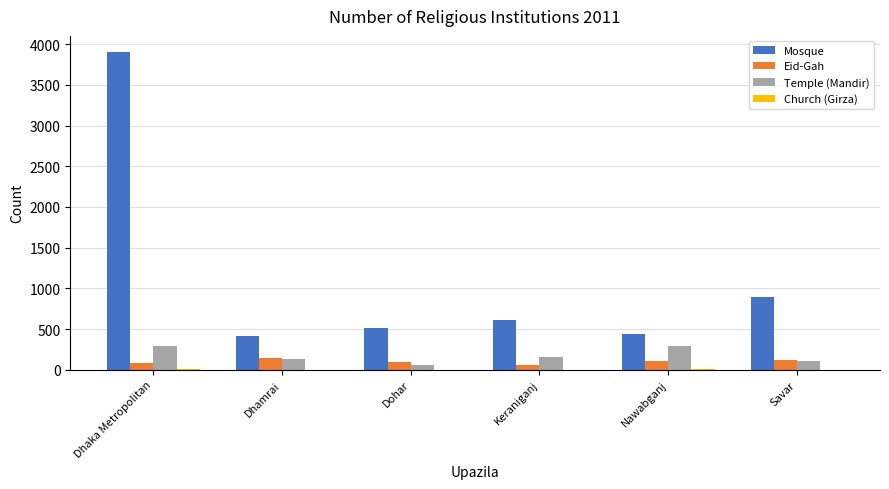

Between Dohar and Savar, which series saw the biggest shift?

Mosque